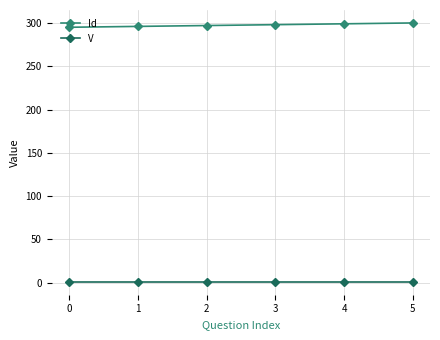

What is the total value across all series at 2?

298